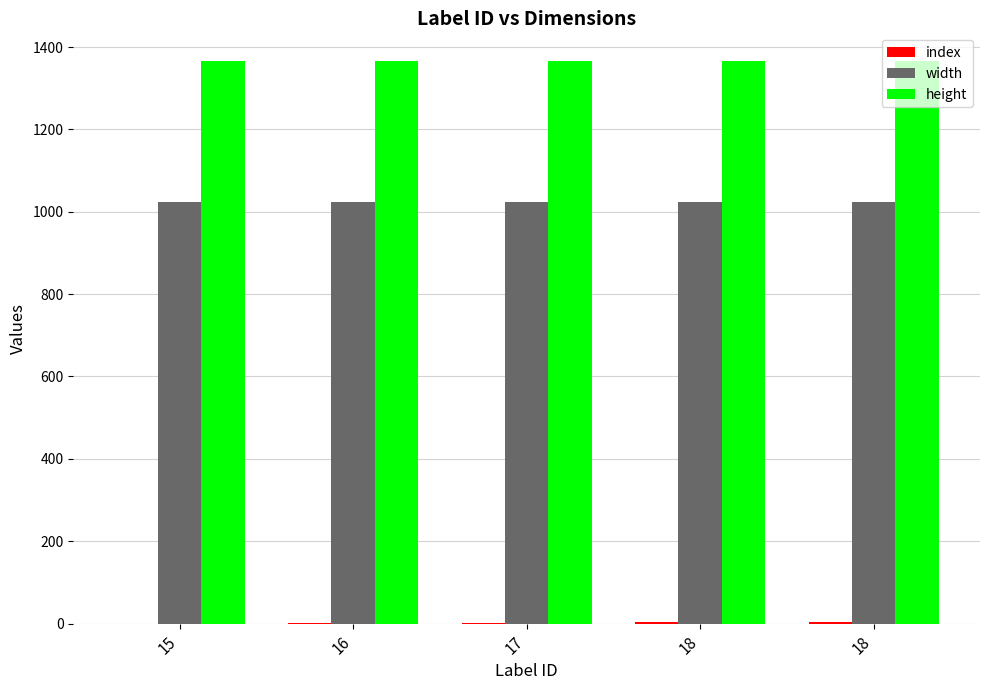

How many groups of bars are there?

5